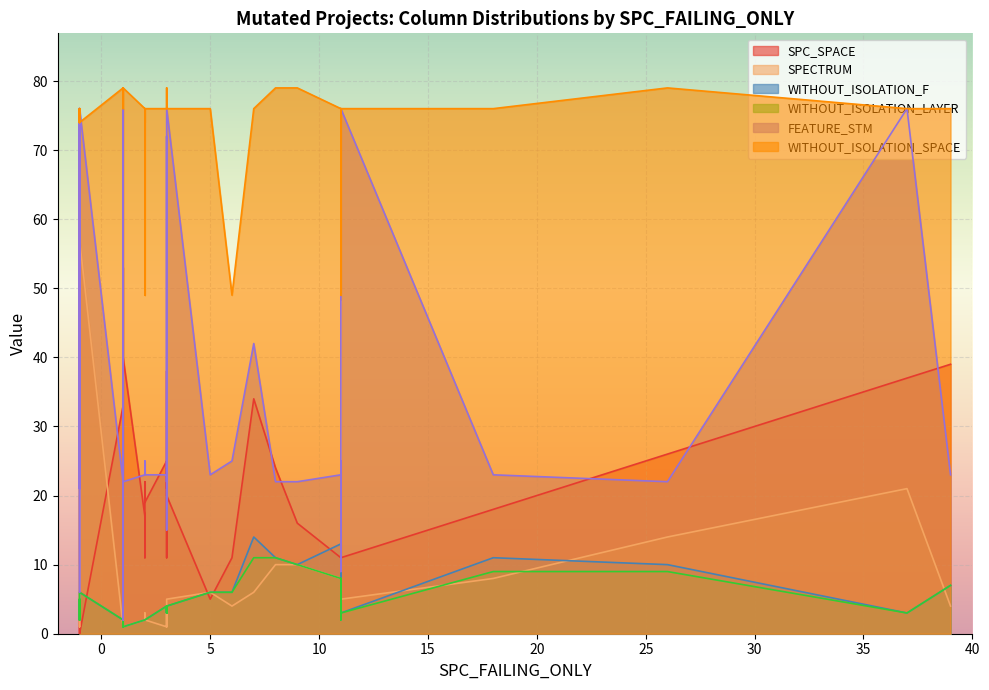

What is the minimum value for WITHOUT_ISOLATION_F?

1